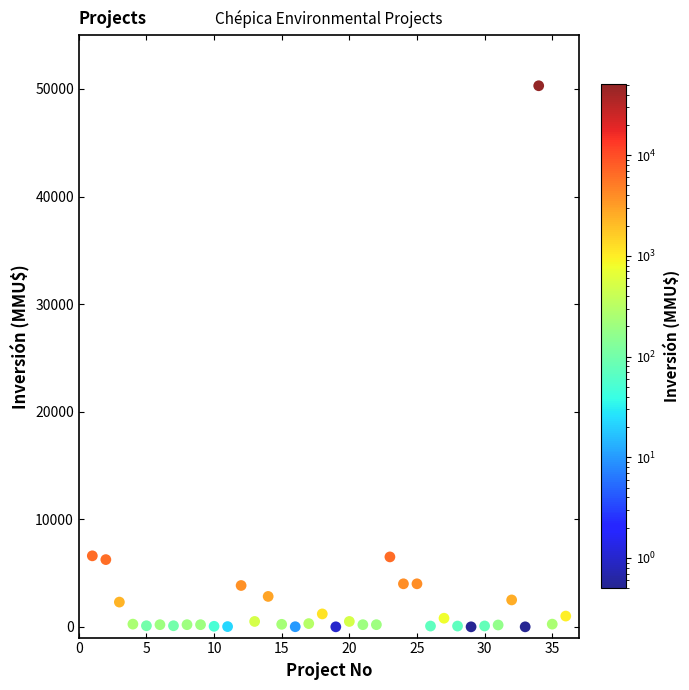

What is the range of Y values (max minus min)?

50300